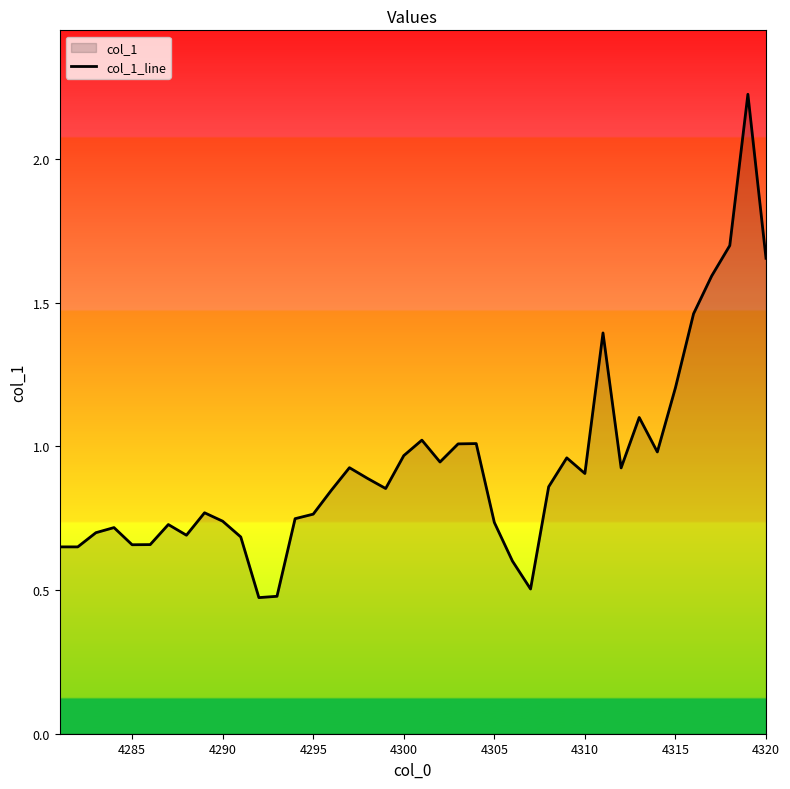

Is it true that the value at 4300 is 1.3?

False